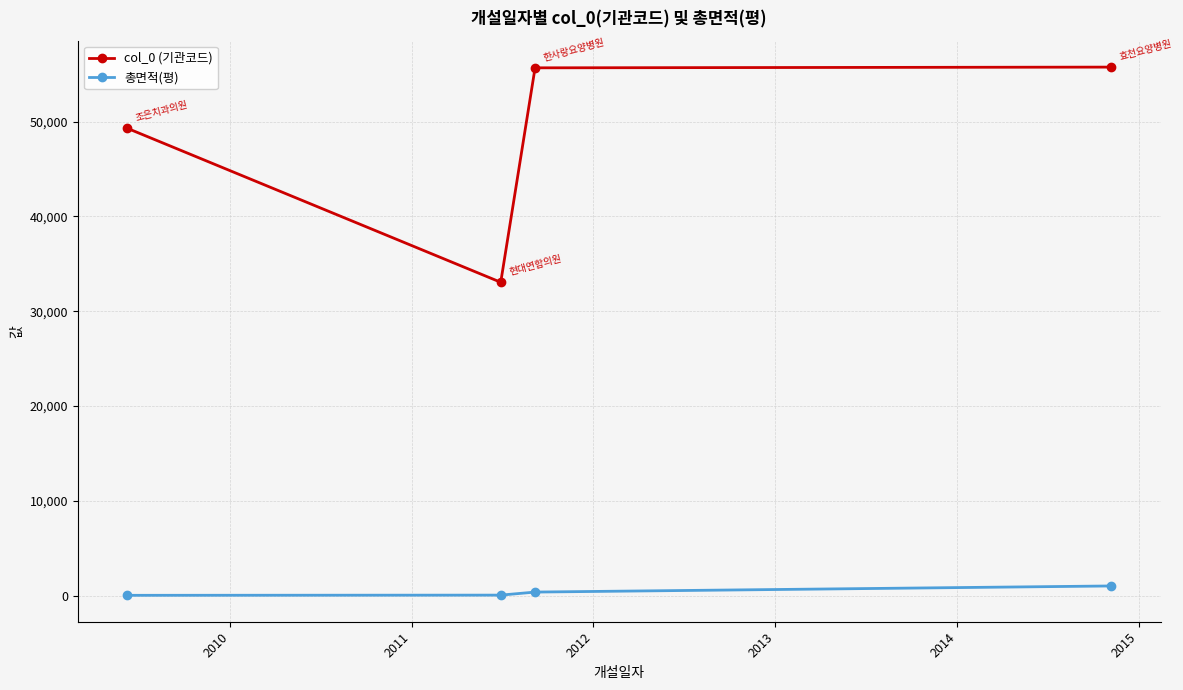

What is the value of the col_0 (기관코드) point at the 1st from the left?

49299.0